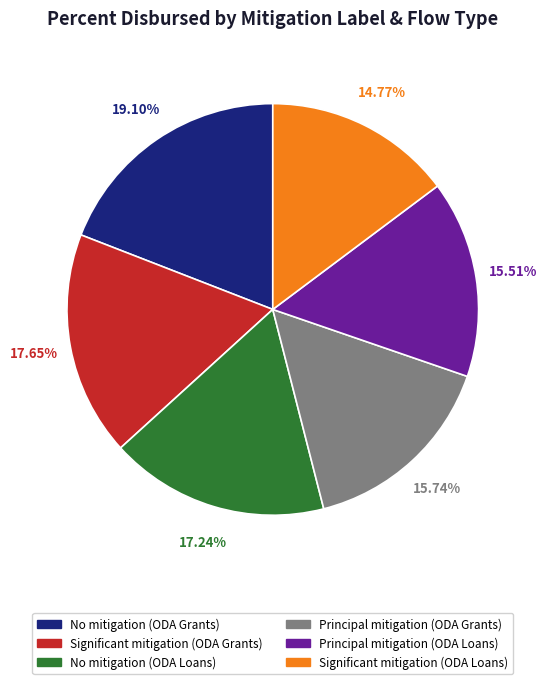

Is there a majority slice in this chart?

No